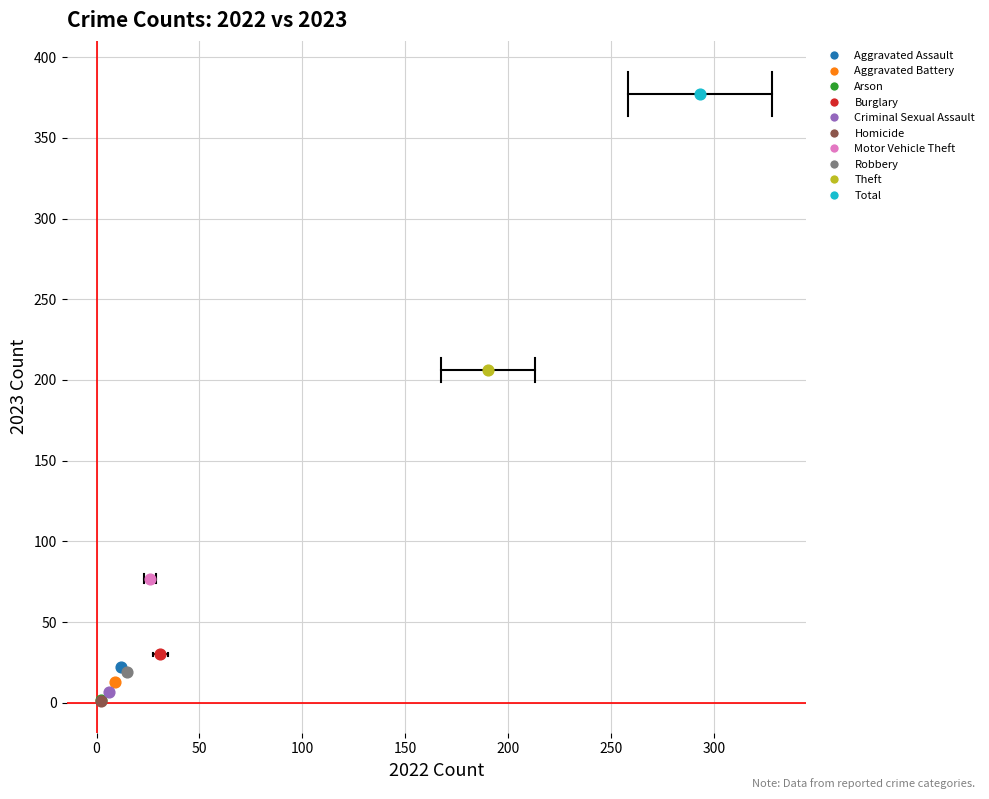

Which series reaches the maximum Y coordinate?

Total